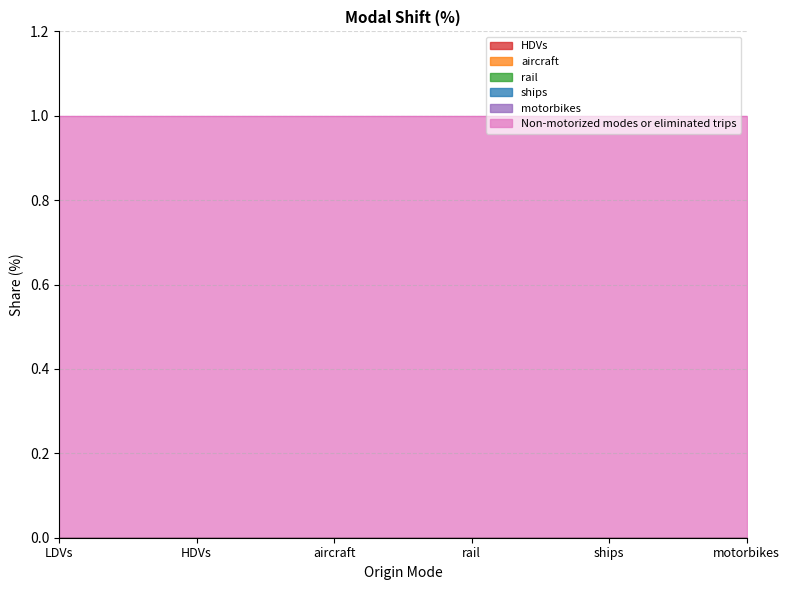

At how many categories does at least one series exceed 0?

6